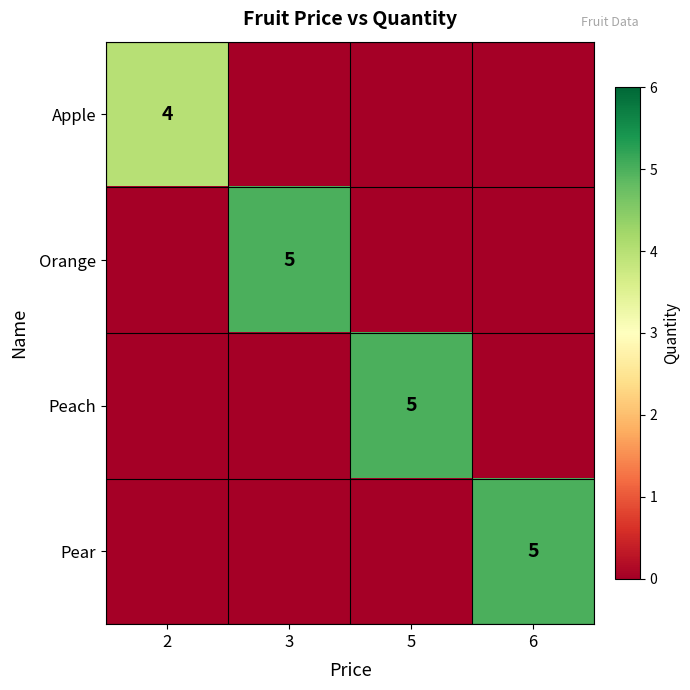

The value of Apple at 2 is 1. True or false?

False